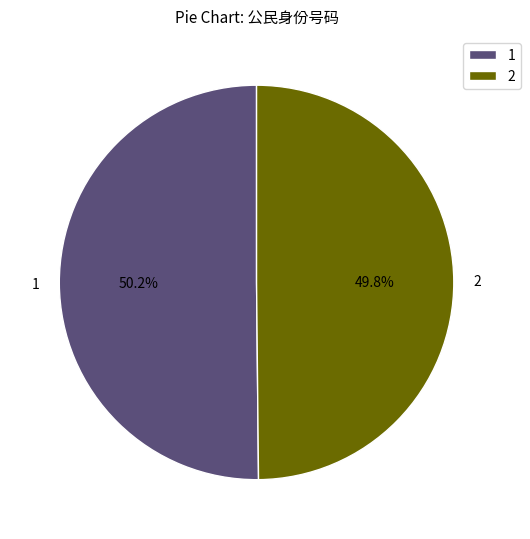

Approximately how many times larger is the value at 2 compared to 1?

1.0